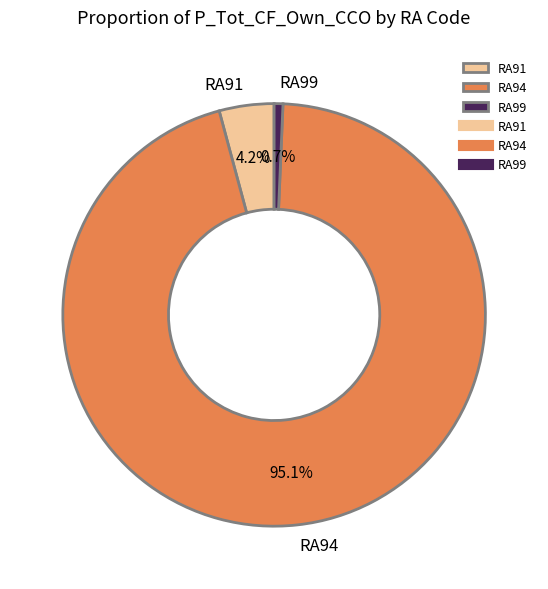

How many segments does this pie chart have?

3